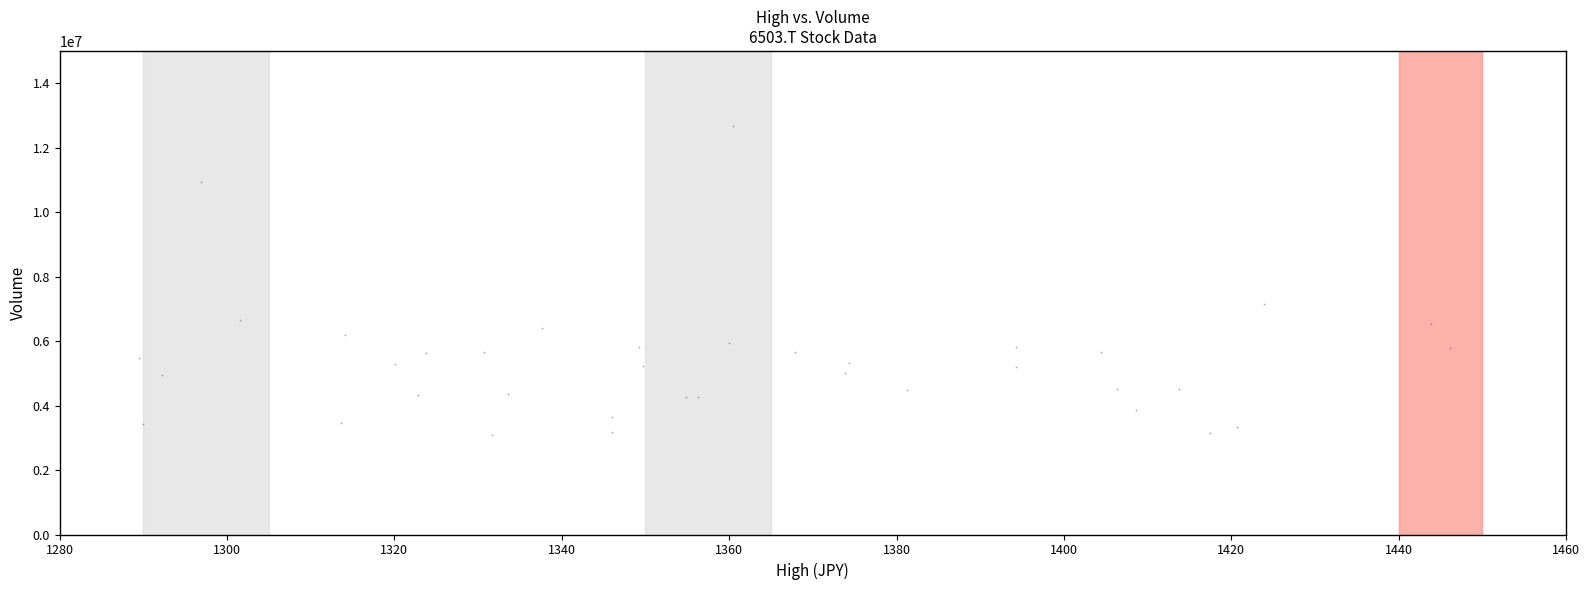

What Y value in the scatter plot is closest to 7883750?

7147700